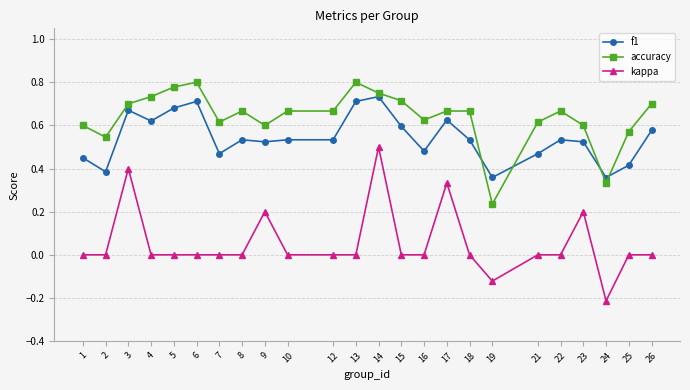

True or false: accuracy has more than 1 interior local peaks.

True